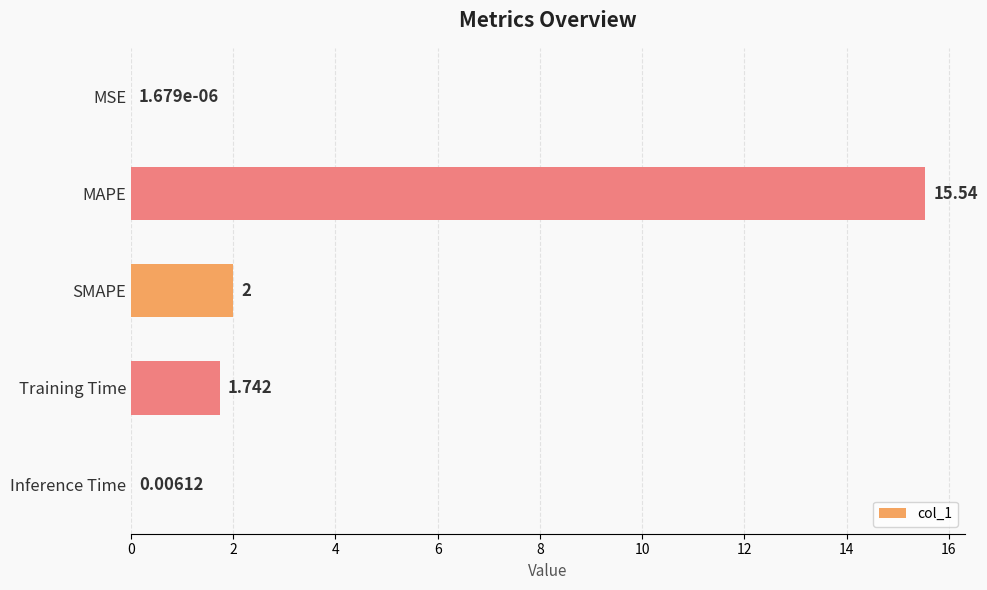

Which has a higher value, Training Time or MAPE?

MAPE